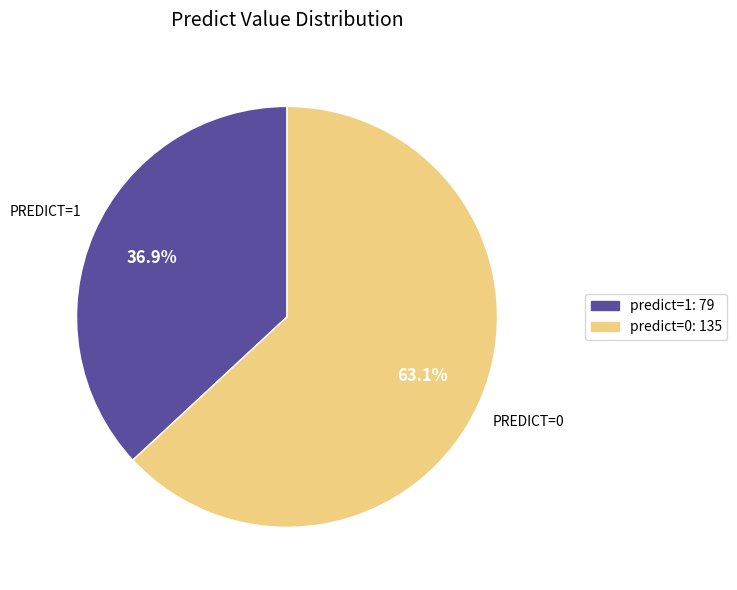

Is it true that predict=1 is 46% of the pie?

False